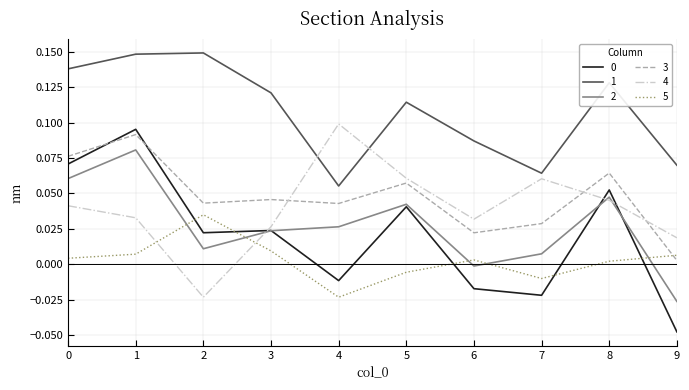

Does the chart display data point markers on the line(s)?

No